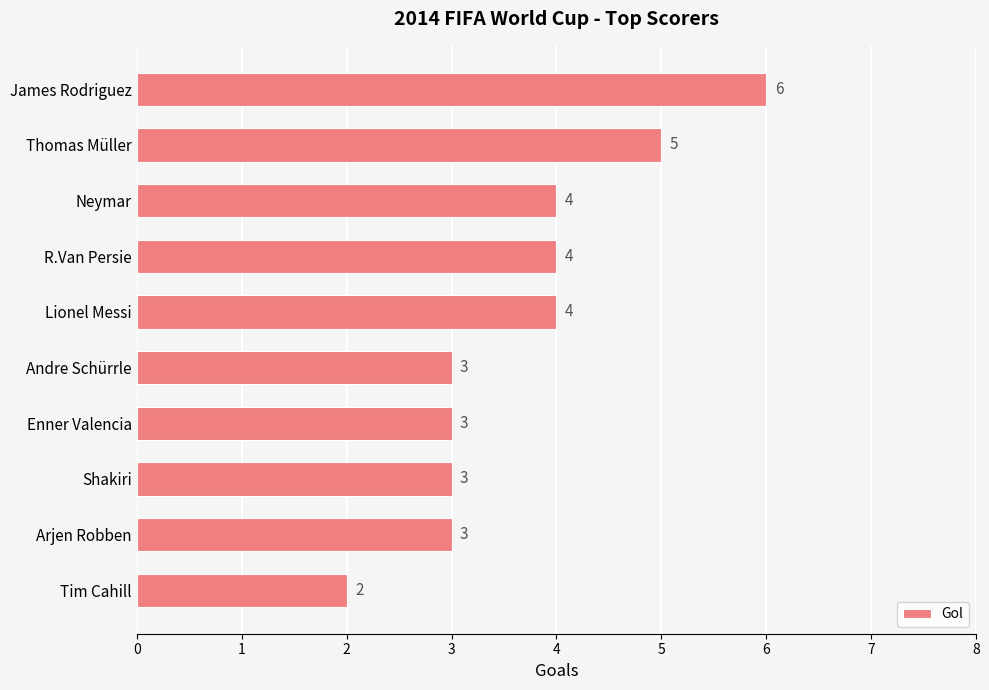

What is the maximum value shown in the chart?

6